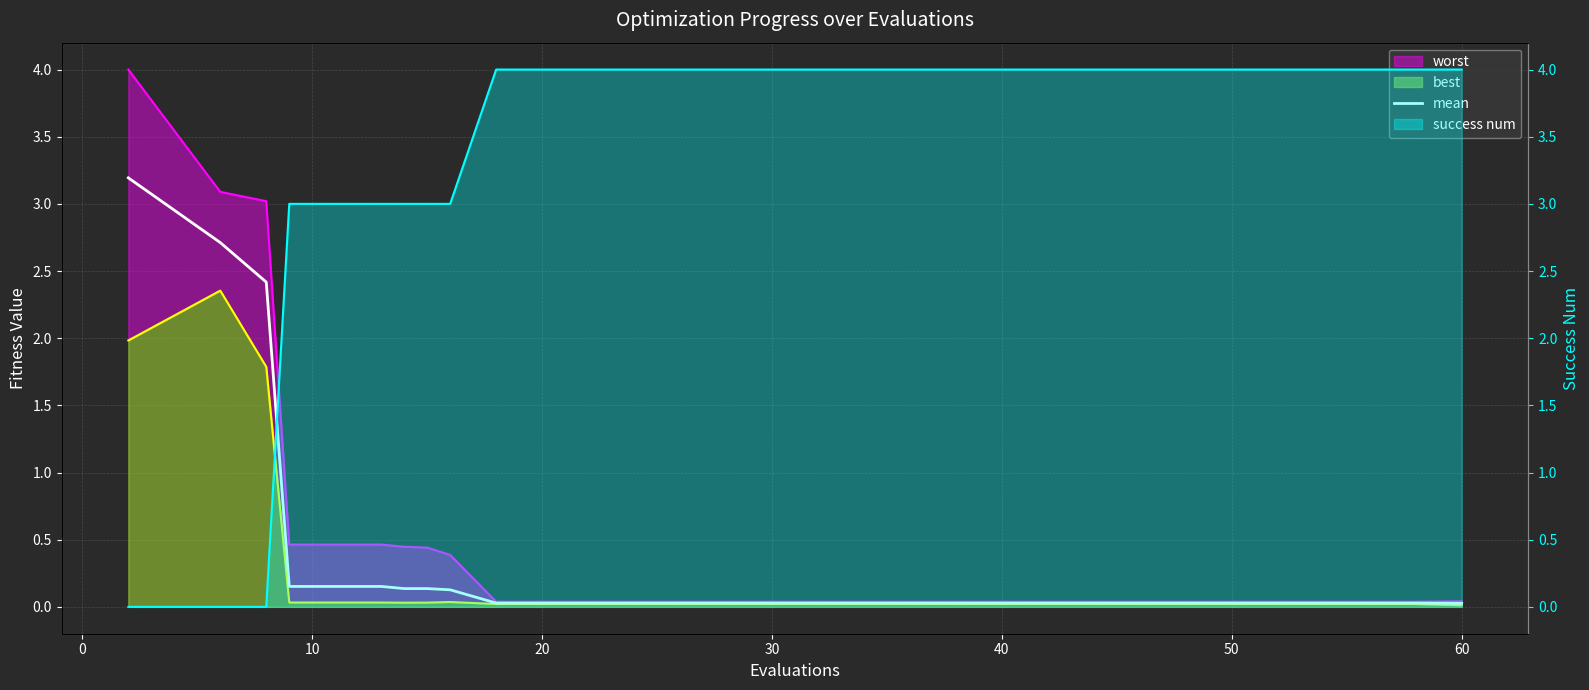

True or false: the data shows 0.2 at 40.

False